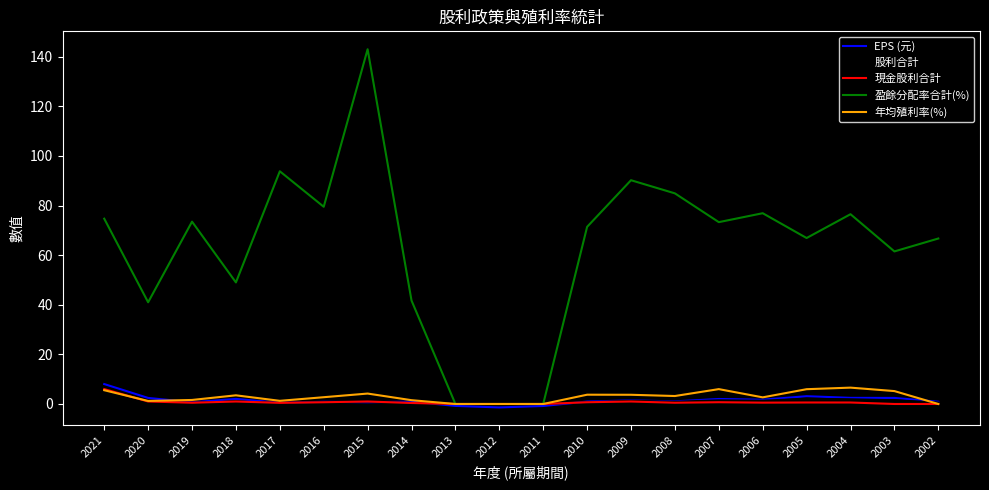

How many lines are shown in the chart?

5